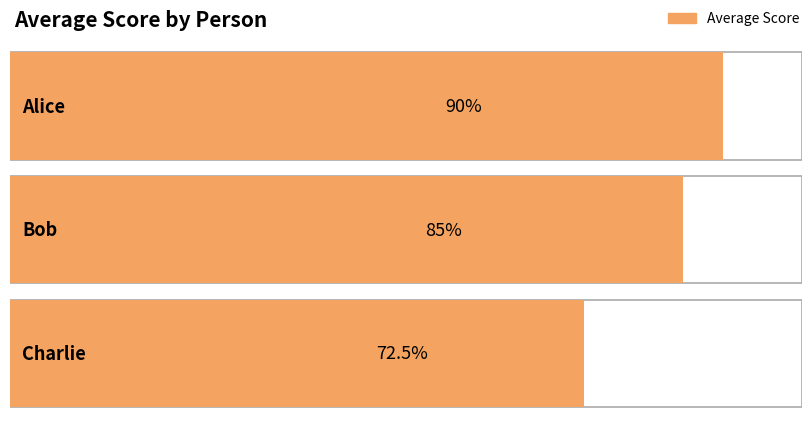

List the labels in order of value, largest first.

Alice, Bob, Charlie